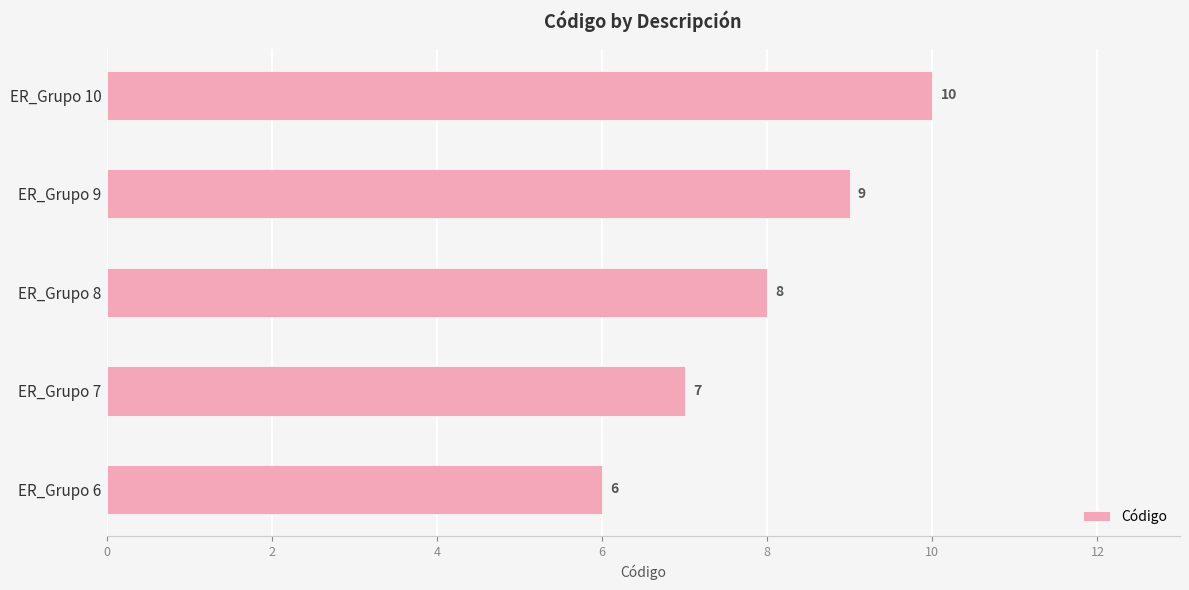

What is the average value?

8